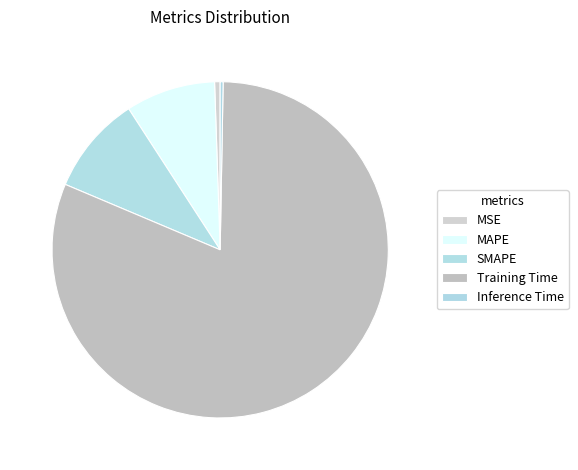

Is there a majority slice in this chart?

Yes